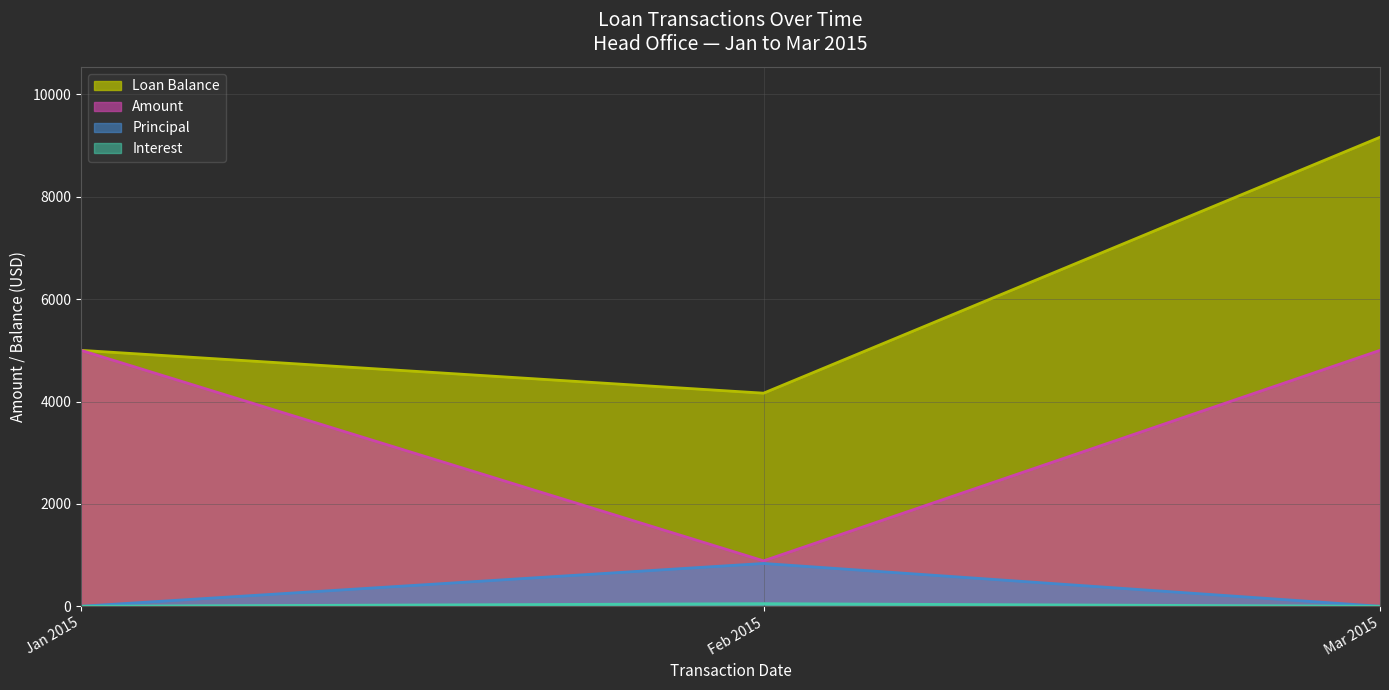

What is the difference between the highest and lowest values at Jan 2015?

5000.0